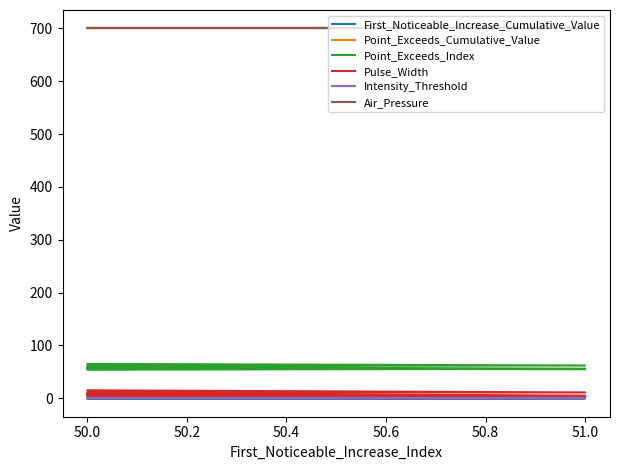

How many values in the Point_Exceeds_Index series are below 61?

5